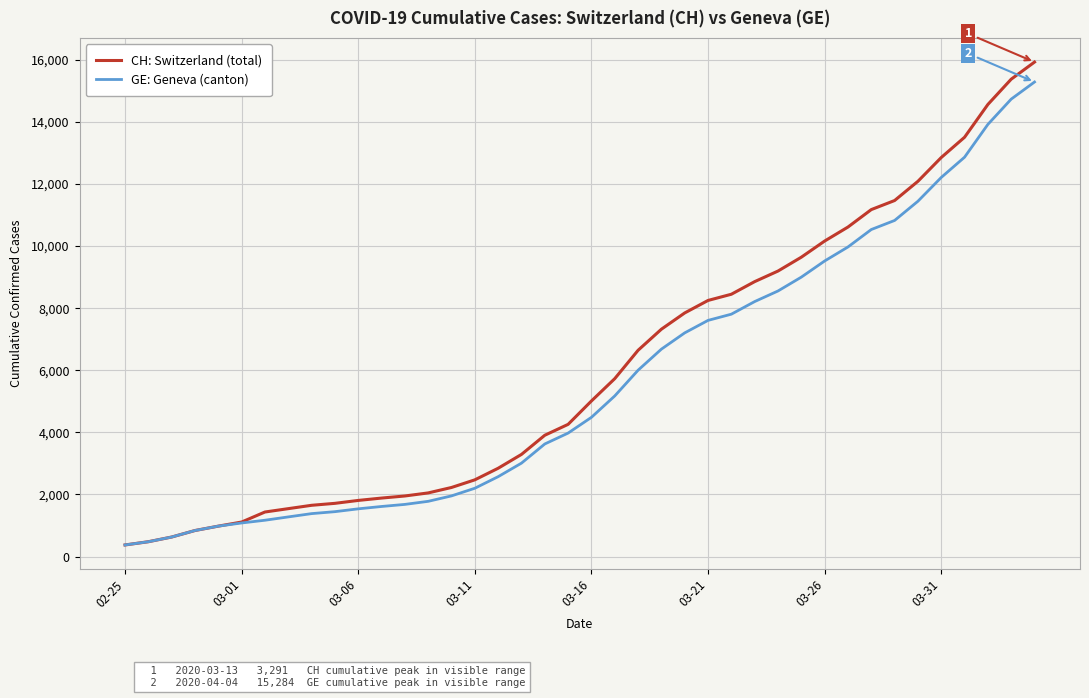

Rank the series by their average value, from lowest to highest.

GE: Geneva (canton), CH: Switzerland (total)